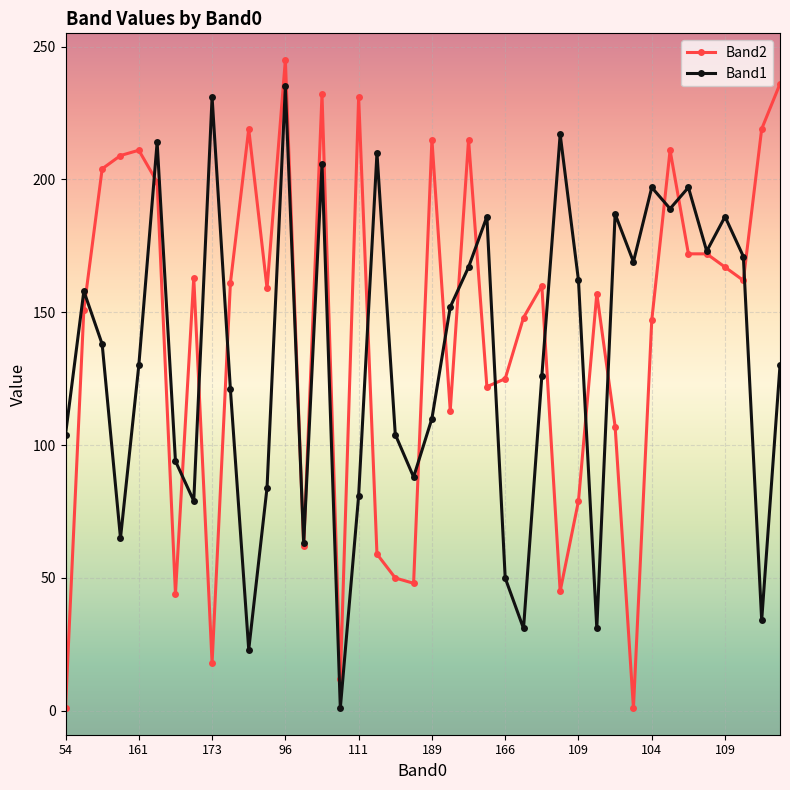

What is the maximum value shown in the chart?

245